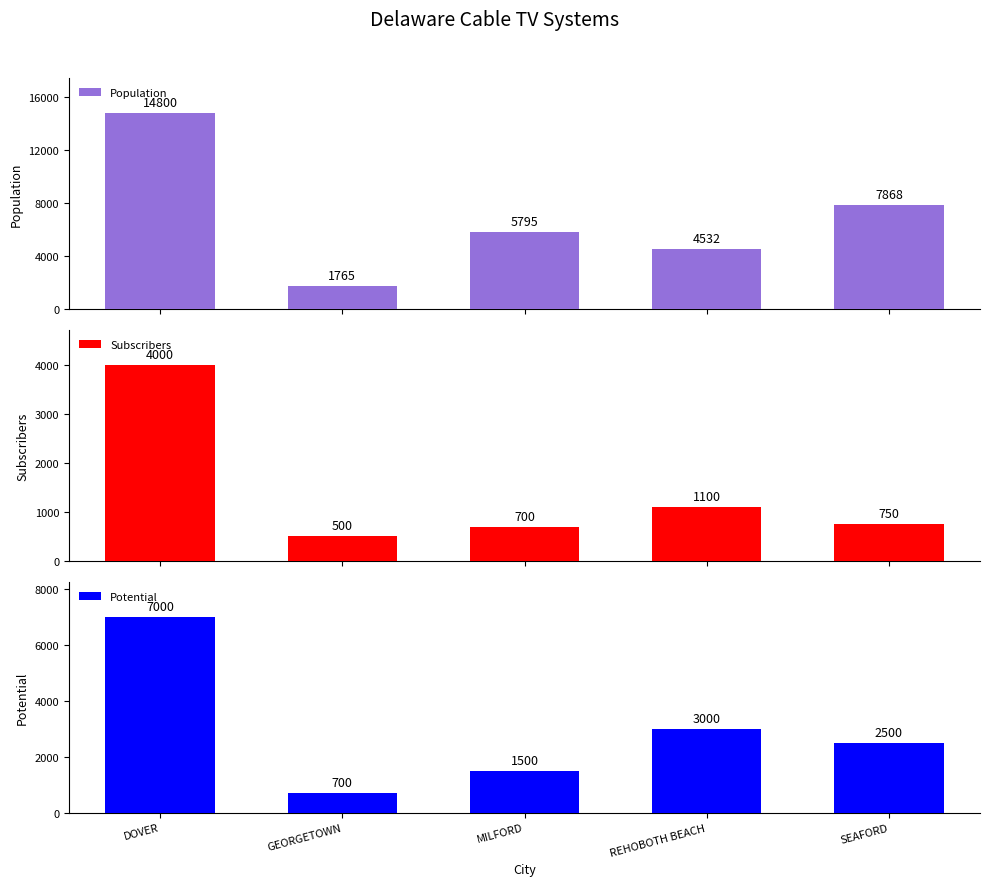

What is the spread (max minus min) of values at MILFORD?

5095